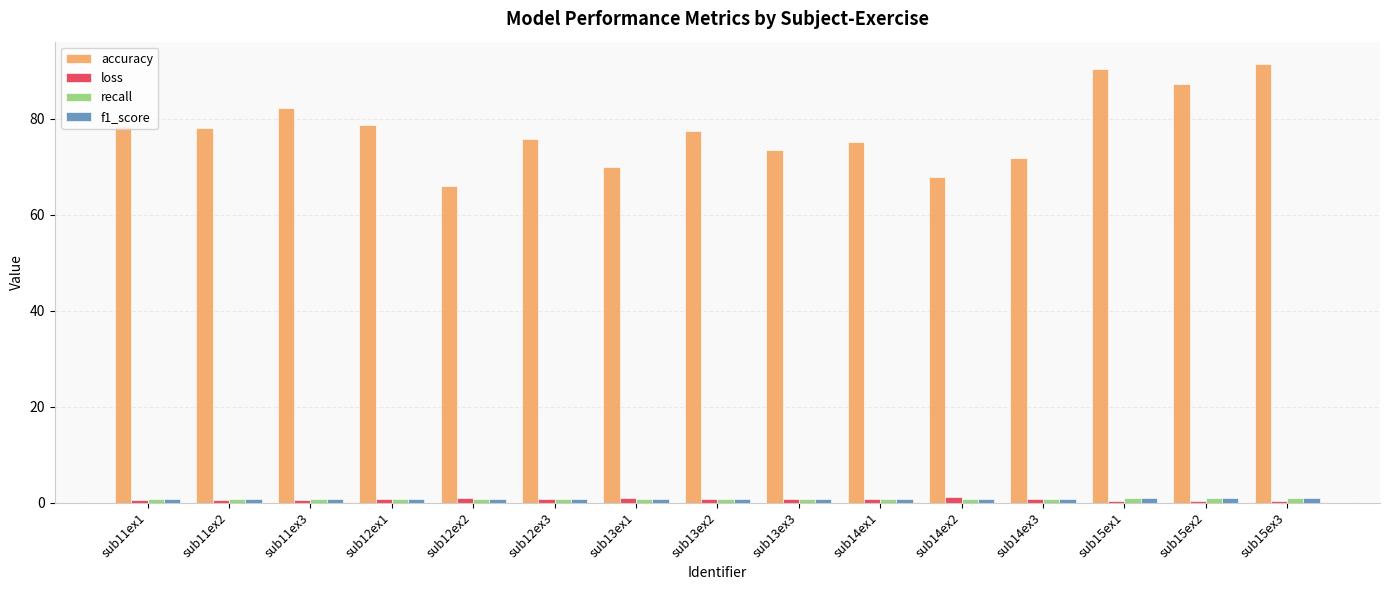

What is the maximum value shown in the chart?

91.4